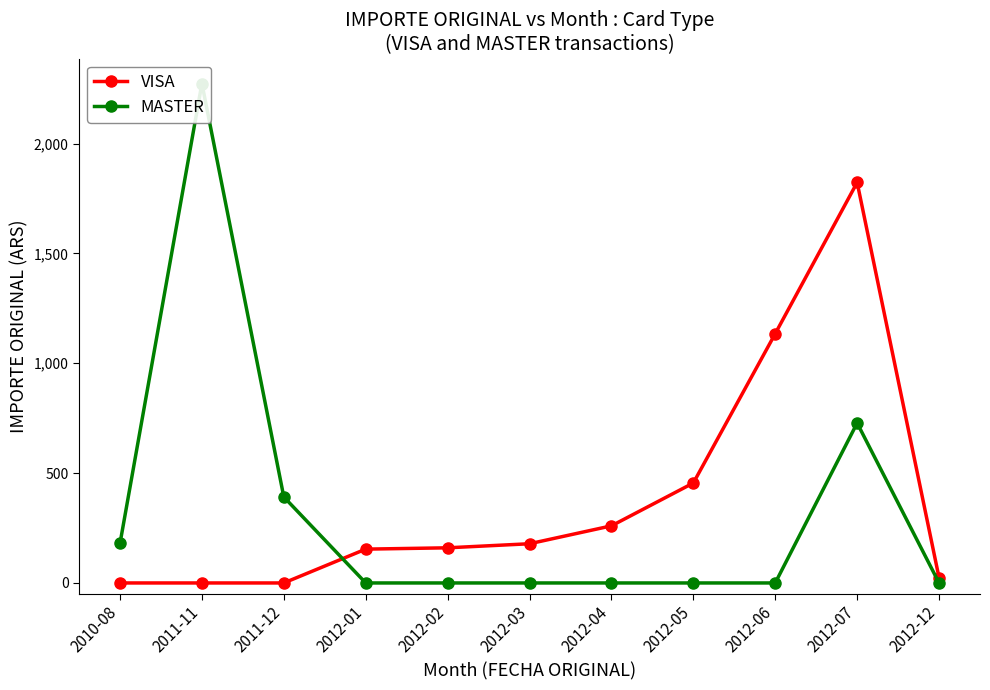

Which series has the widest spread of values?

MASTER